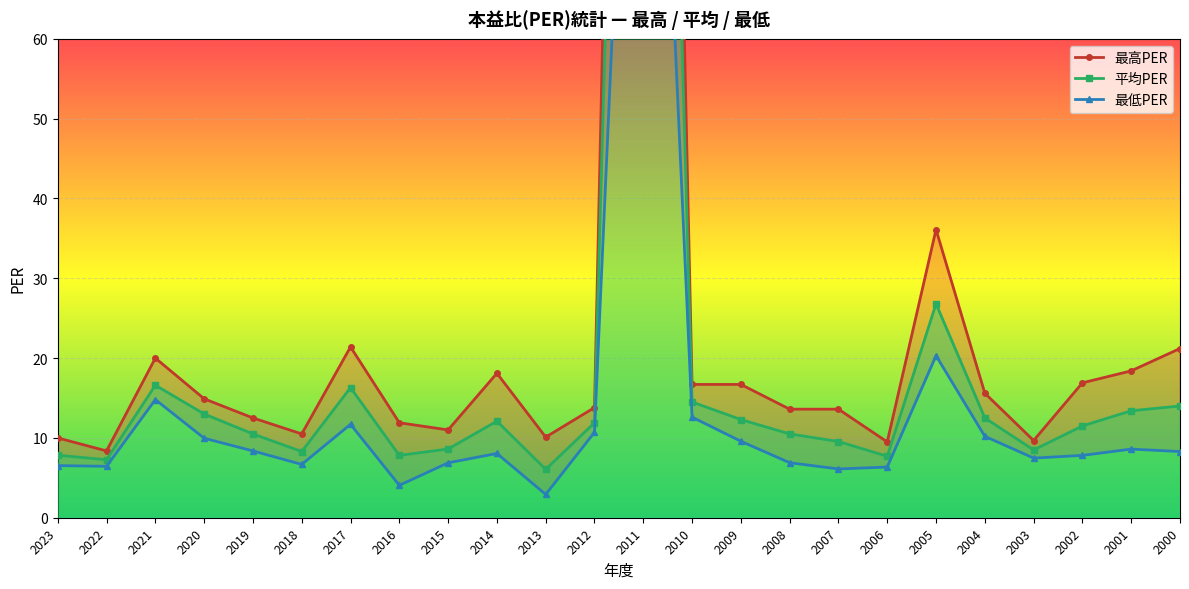

True or false: 最低PER has more than 0 points higher than both neighbors.

True